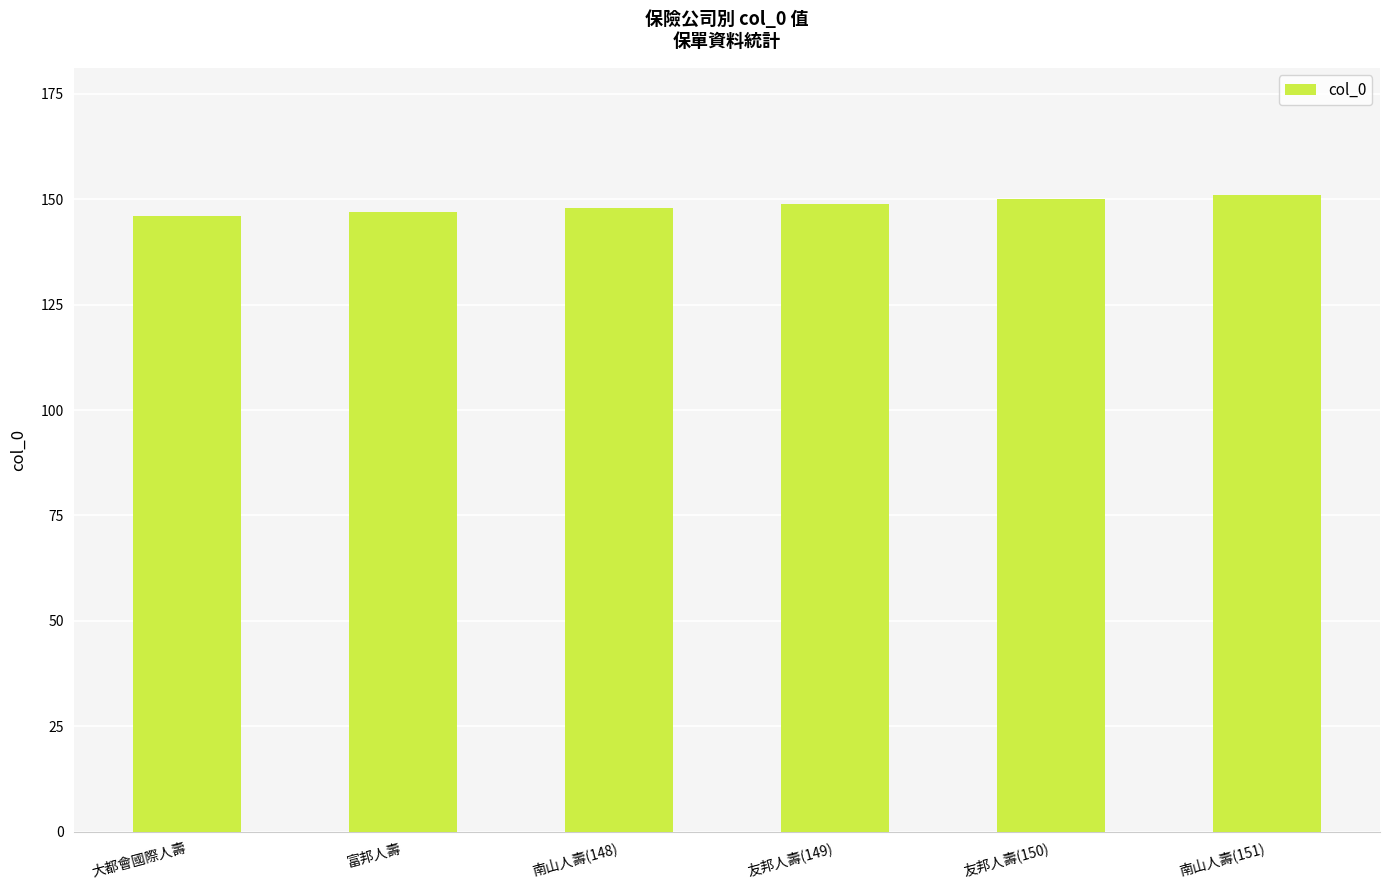

Reading left to right, what are all the values shown in this chart?

146	147	148	149	150	151